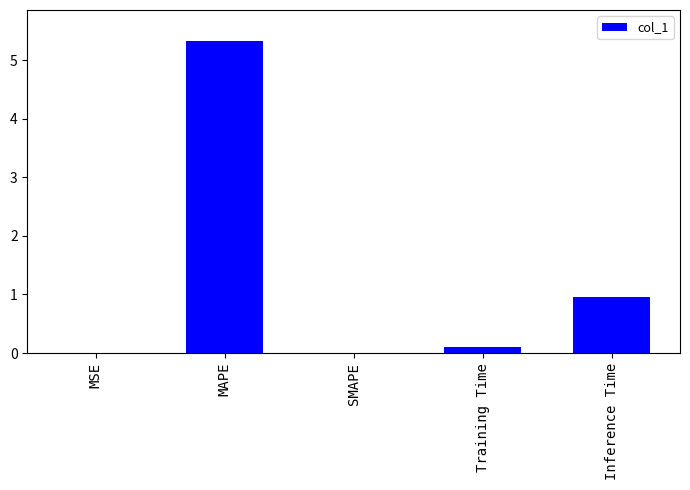

Are the bars horizontal?

No